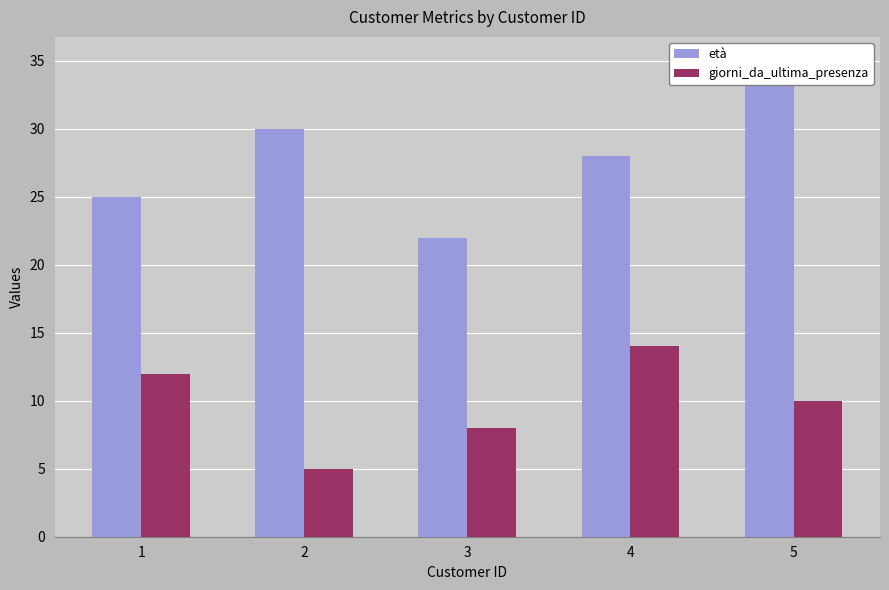

Reading left to right, list all the values displayed in this chart.

età: 25	30	22	28	35
giorni_da_ultima_presenza: 12	5	8	14	10